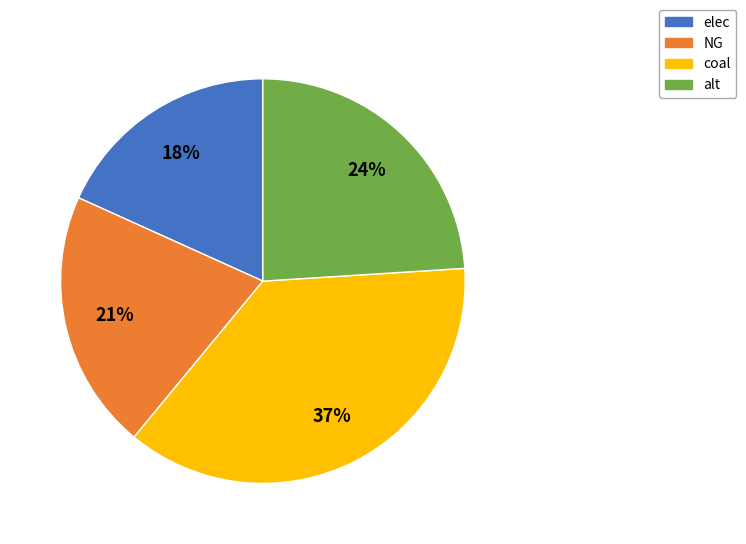

Is the sum of NG and elec greater than half?

No